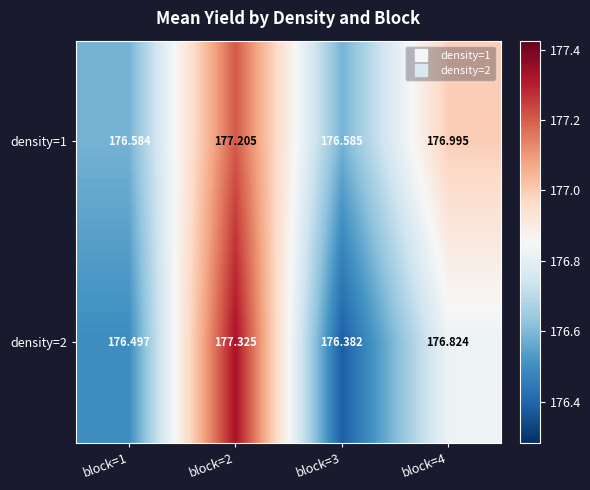

Is the value of density=1 at block=2 greater than the value of density=2 at block=4?

Yes